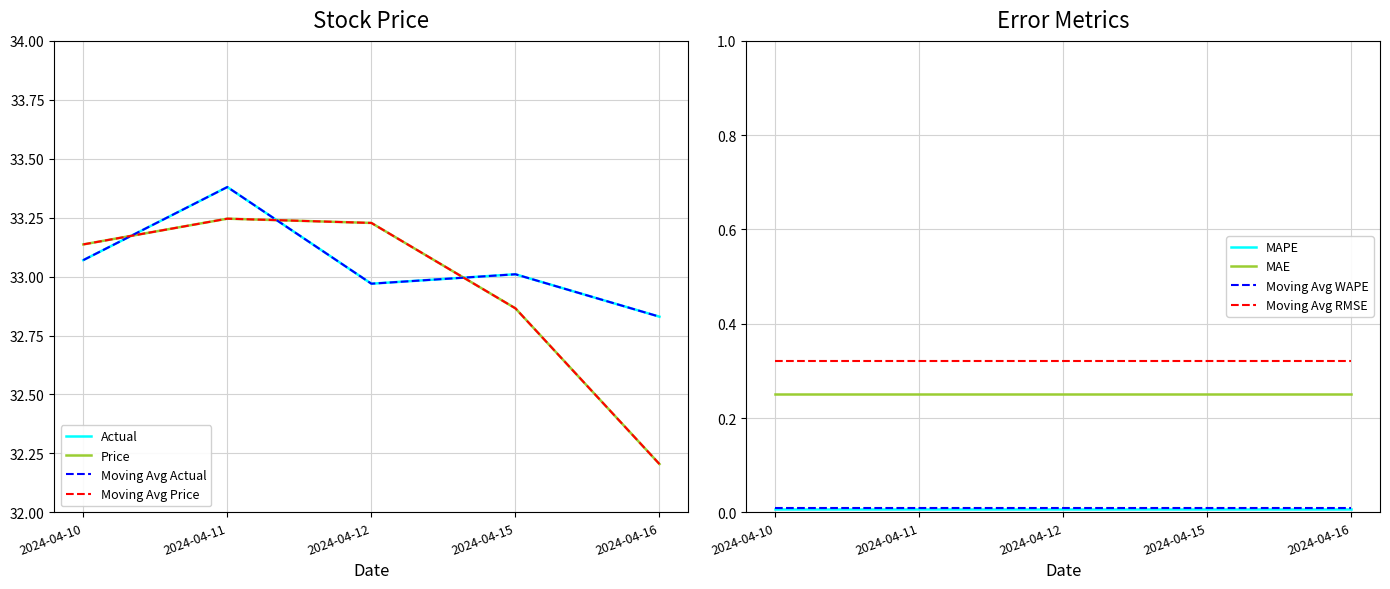

Rank the categories by WAPE value from lowest to highest.

2024-04-10, 2024-04-11, 2024-04-12, 2024-04-15, 2024-04-16